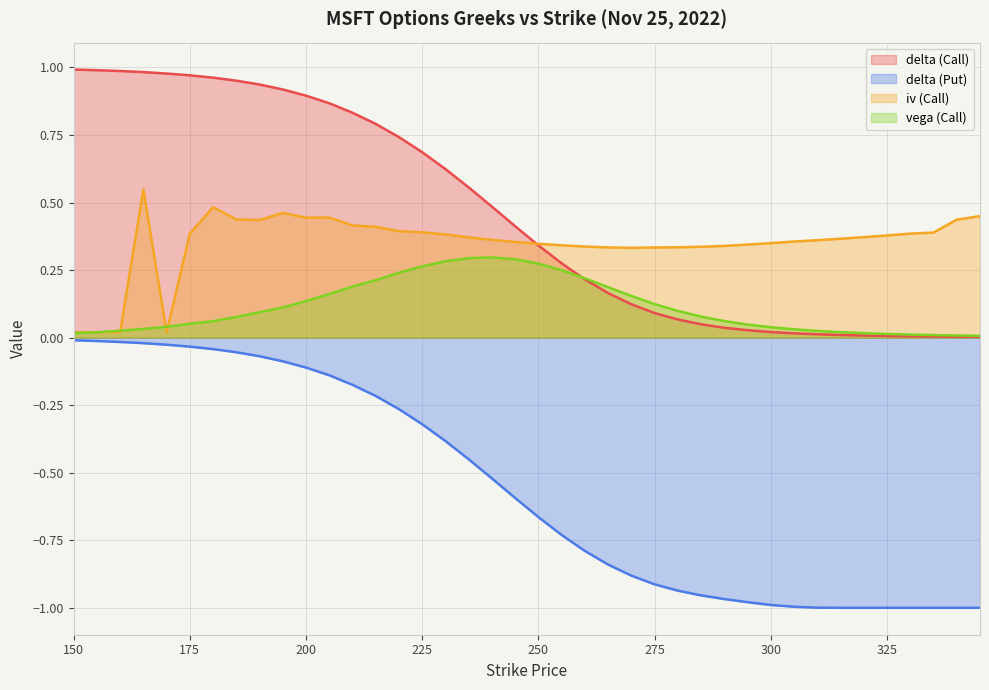

True or false: iv (Call) and delta (Call) intersect in this chart.

True